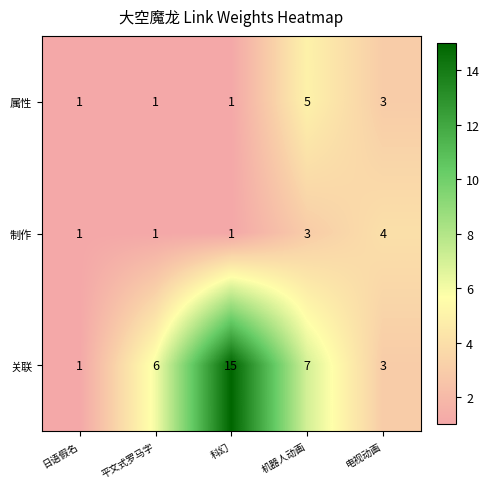

What is the difference between the highest and lowest values at 平文式罗马字?

5